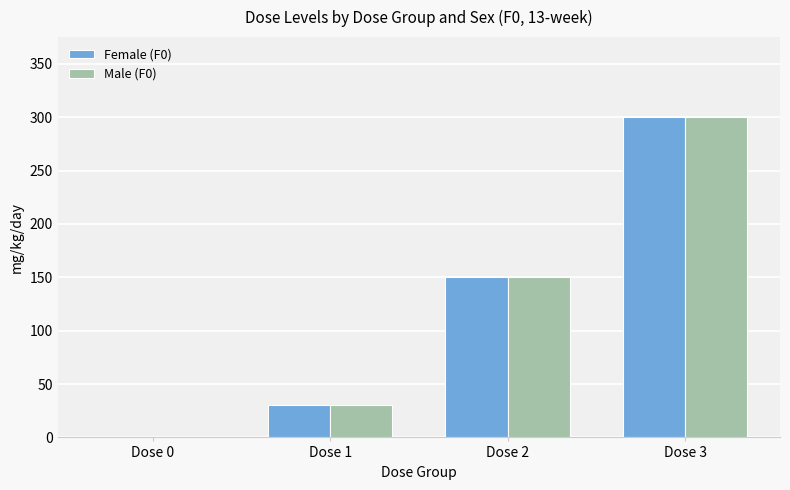

Which category has the highest value across all series?

Dose 3